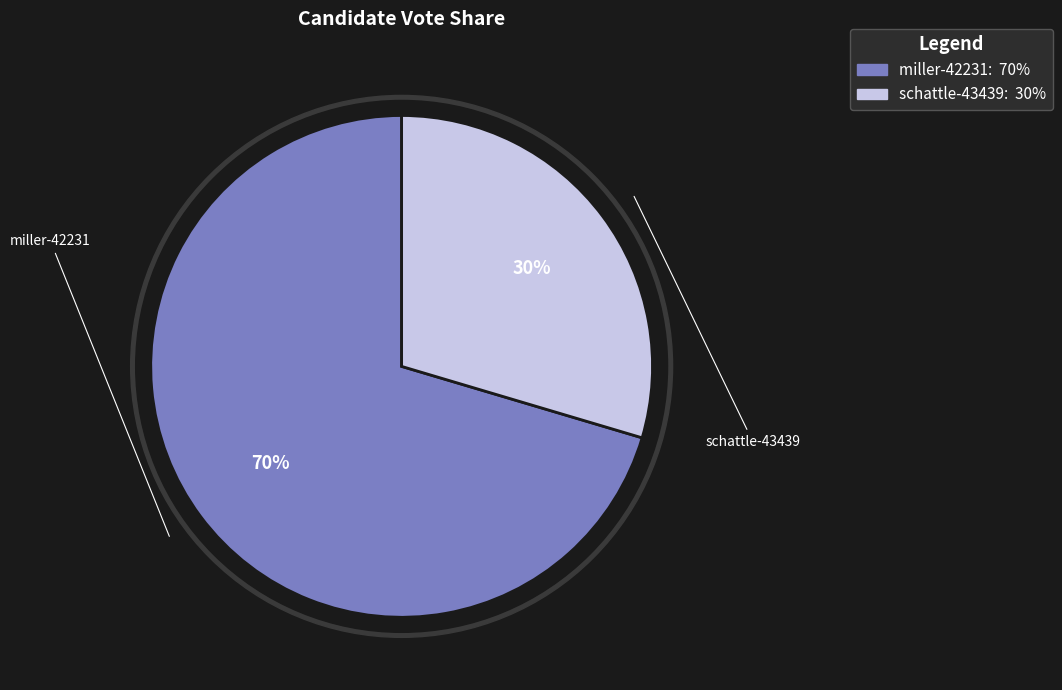

True or false: schattle-43439 accounts for 30% of the total.

True